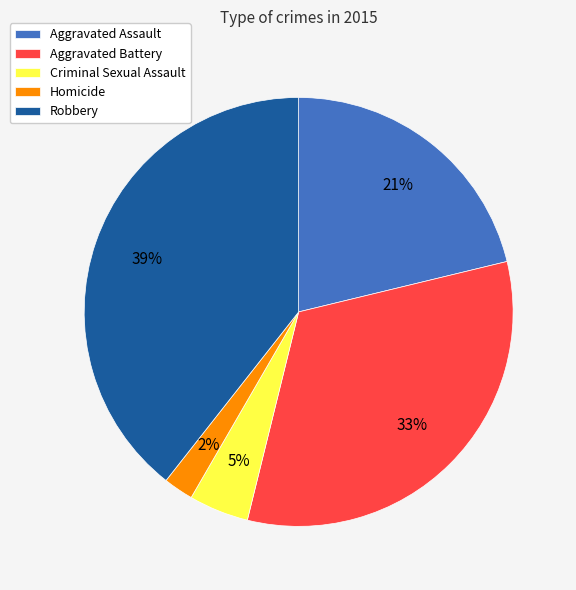

Rank the categories by value from lowest to highest.

Homicide, Criminal Sexual Assault, Aggravated Assault, Aggravated Battery, Robbery